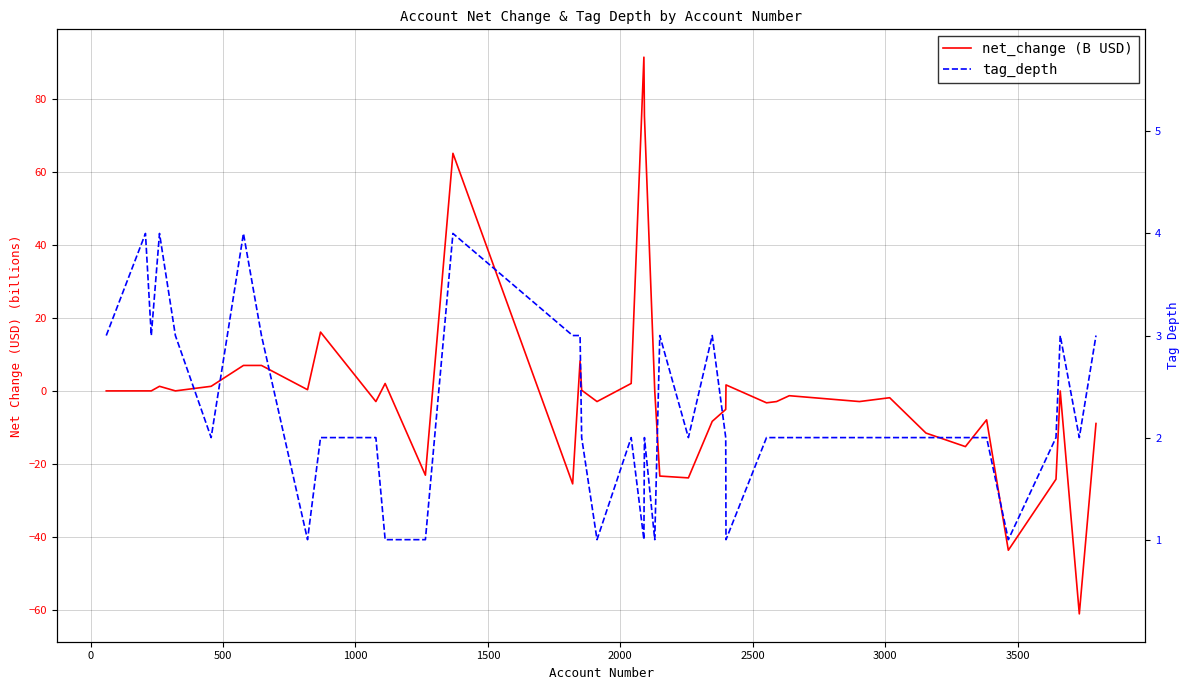

Count the number of data series in this chart.

2